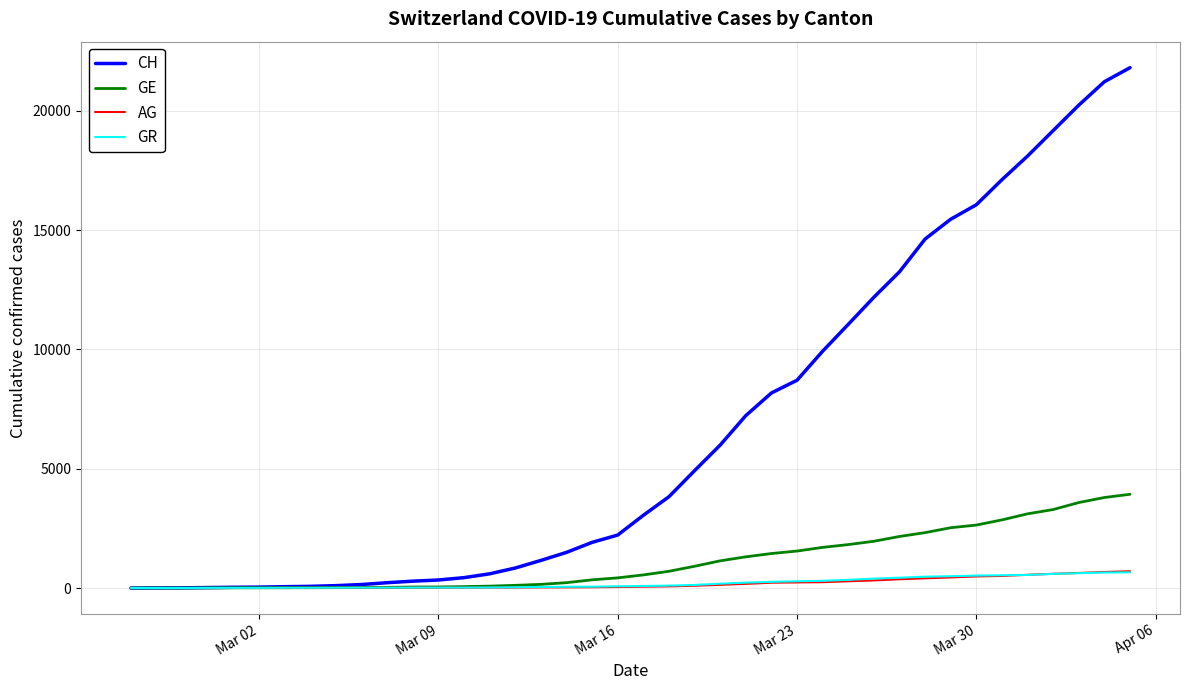

Which series has the largest total across all categories?

CH